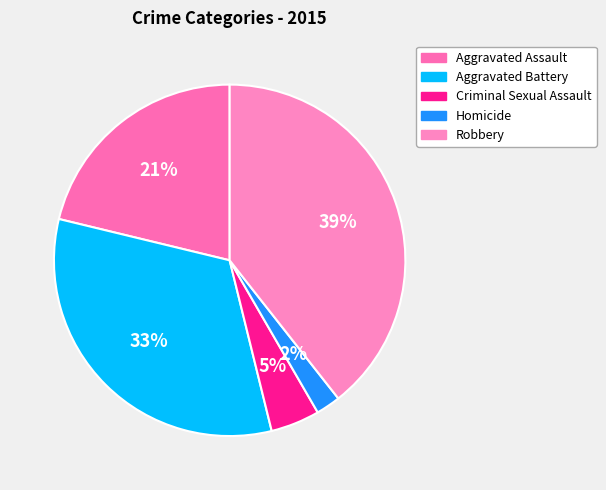

What is the smallest slice in the pie chart?

Homicide